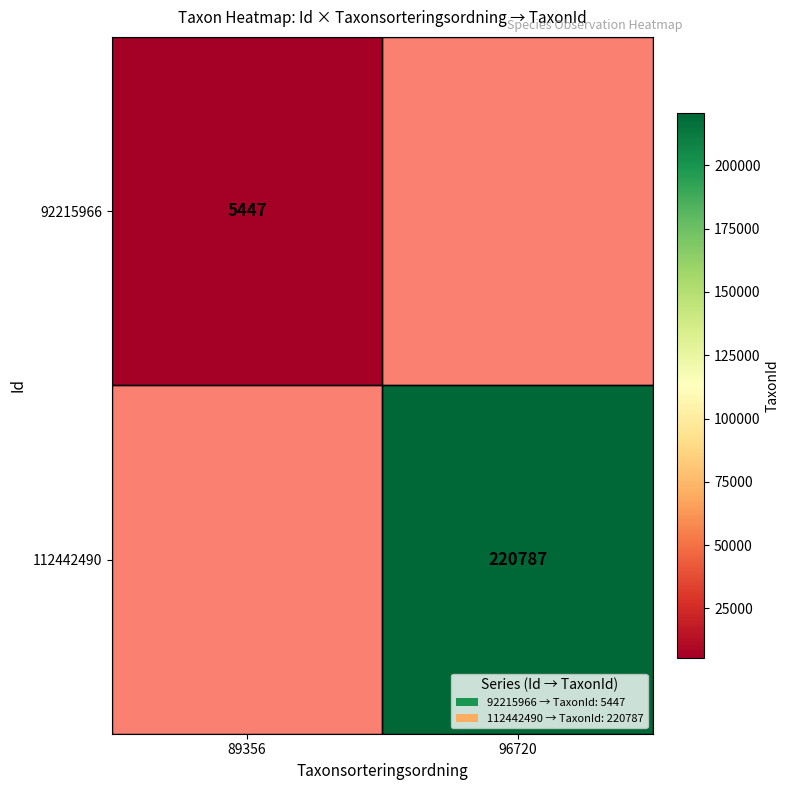

Is it true that 92215966 equals 3392 at 89356?

False